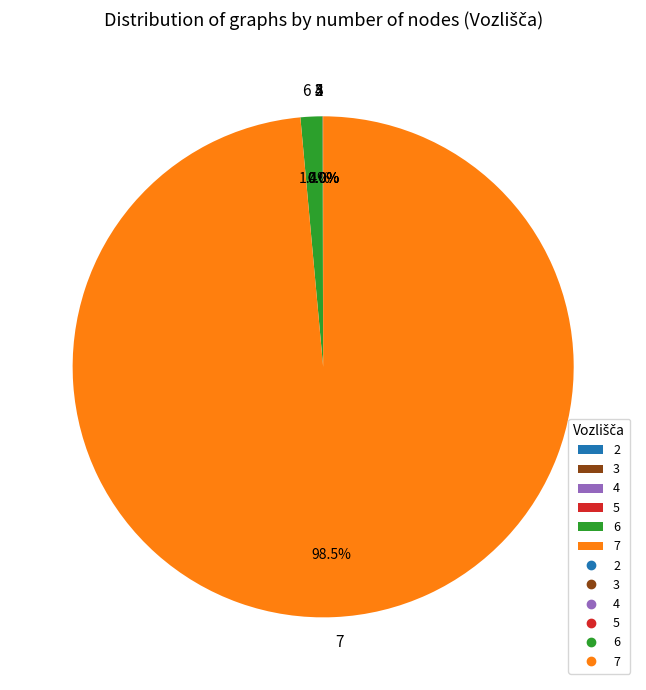

What is the majority slice?

7